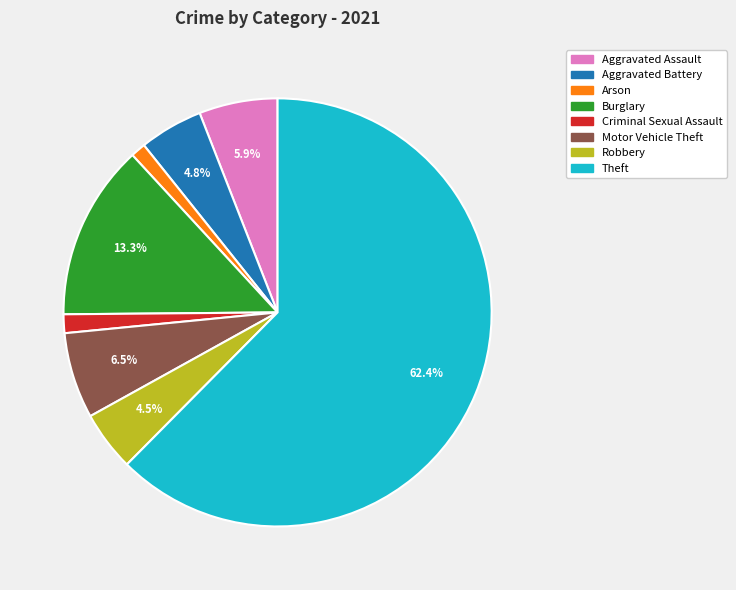

To the nearest percent, what is the combined percentage of Aggravated Assault and Criminal Sexual Assault?

7%